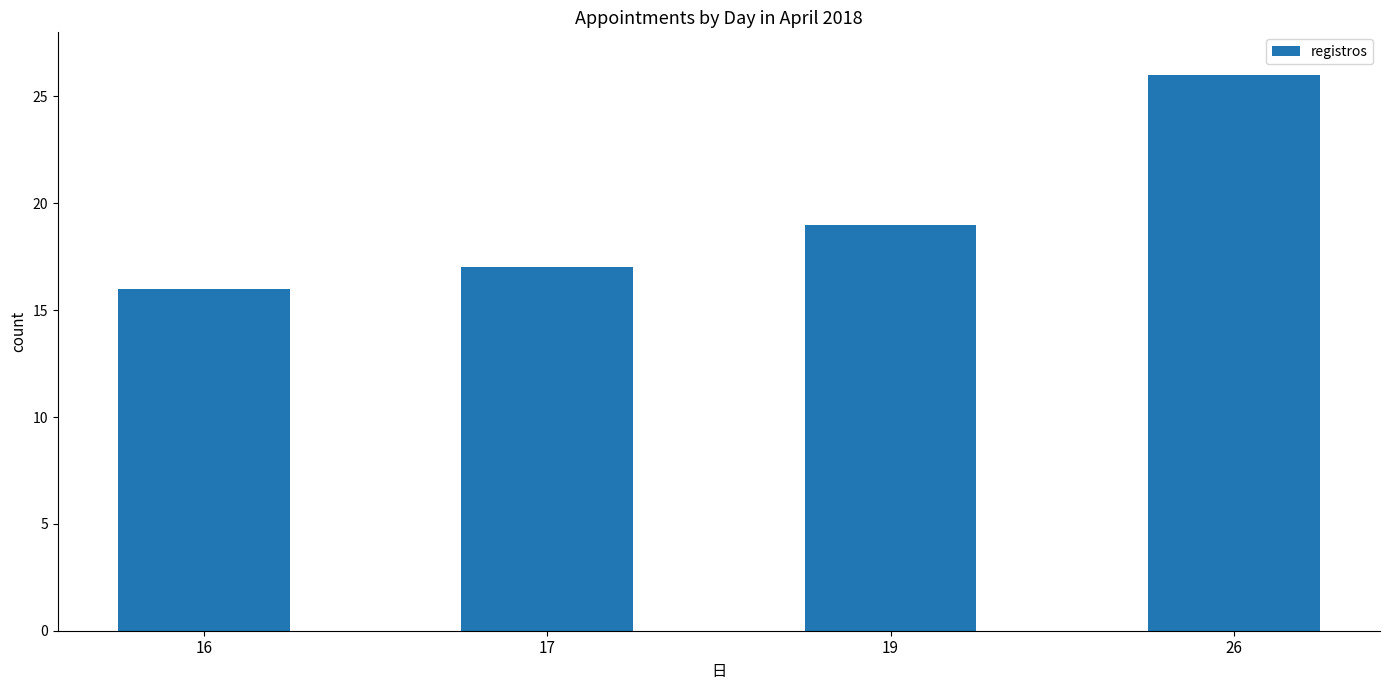

Rank the categories by value from highest to lowest.

26, 19, 17, 16